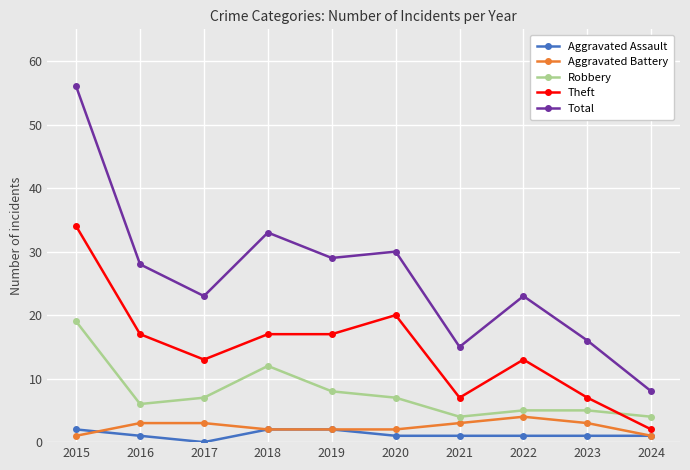

What is the value of the Aggravated Battery point at the 2nd from the left?

3